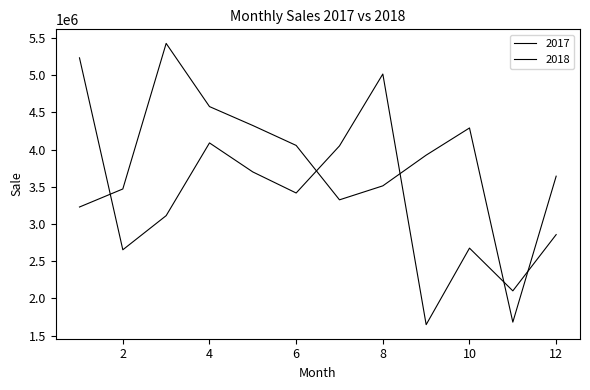

Which category has the highest value in the 2018 series?

3